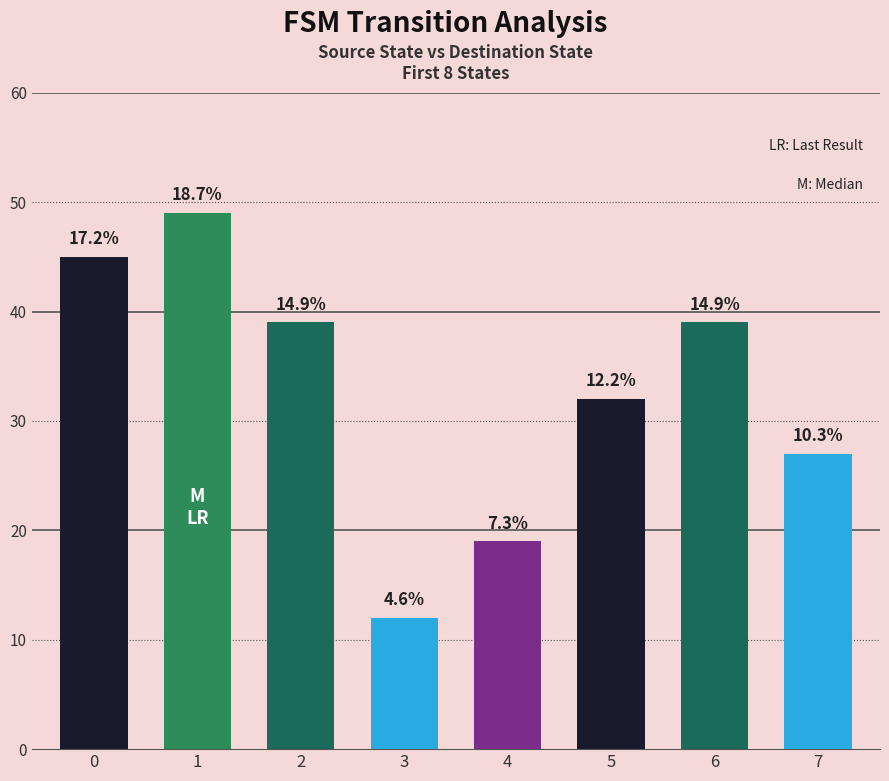

Which category has the highest value across all series?

1